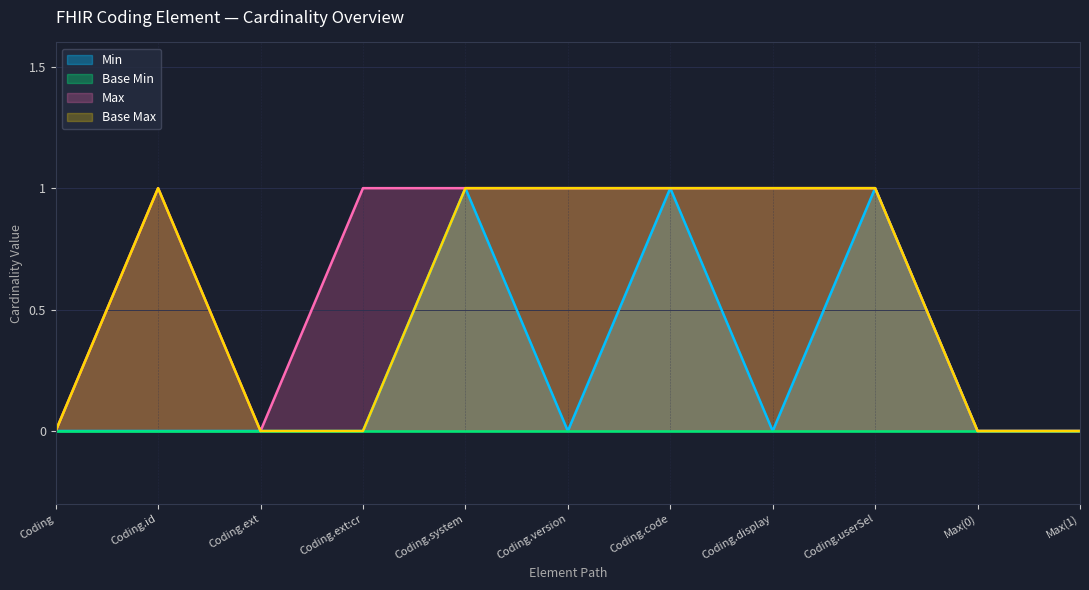

Does the chart have visible grid lines?

Yes